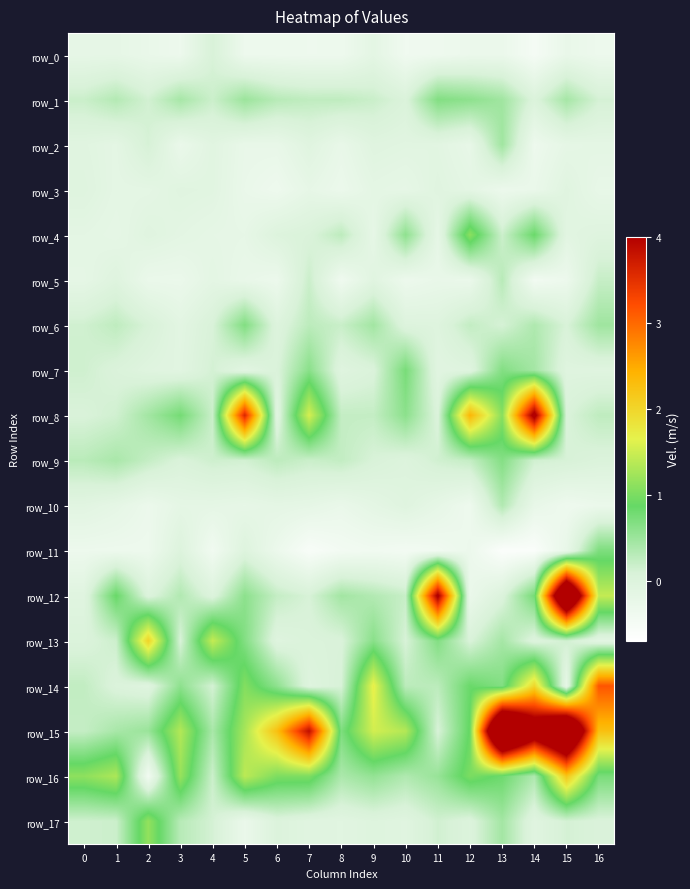

Between 0 and 9, which series saw the biggest shift?

row_14